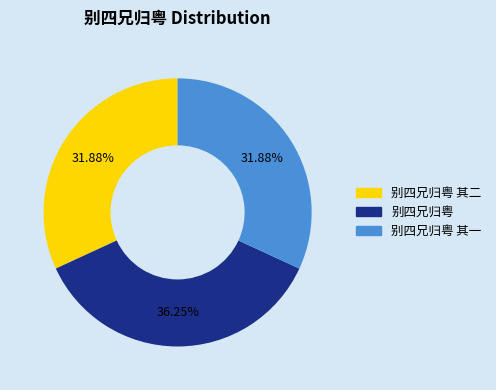

Combined, what portion of the pie is 别四兄归粤 and 别四兄归粤 其二?

68.1%